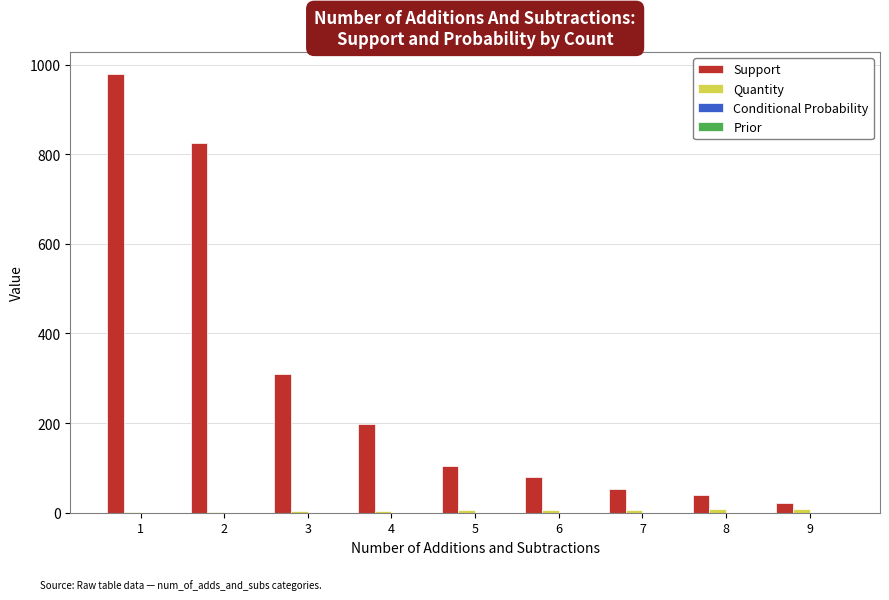

How many data points does each series have?

9